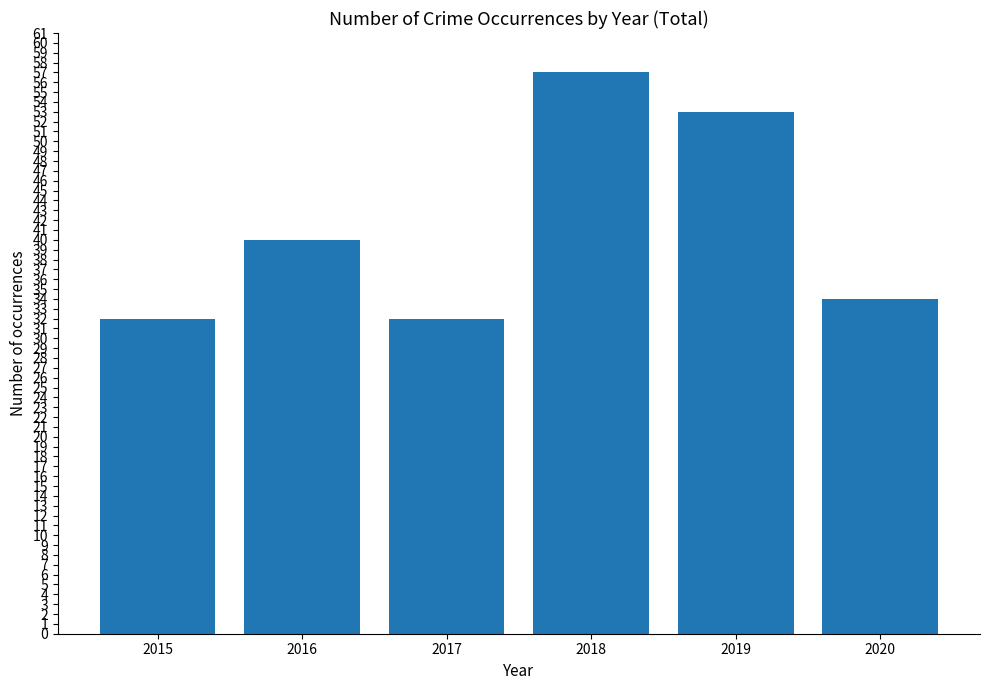

What is the sum of all values?

248